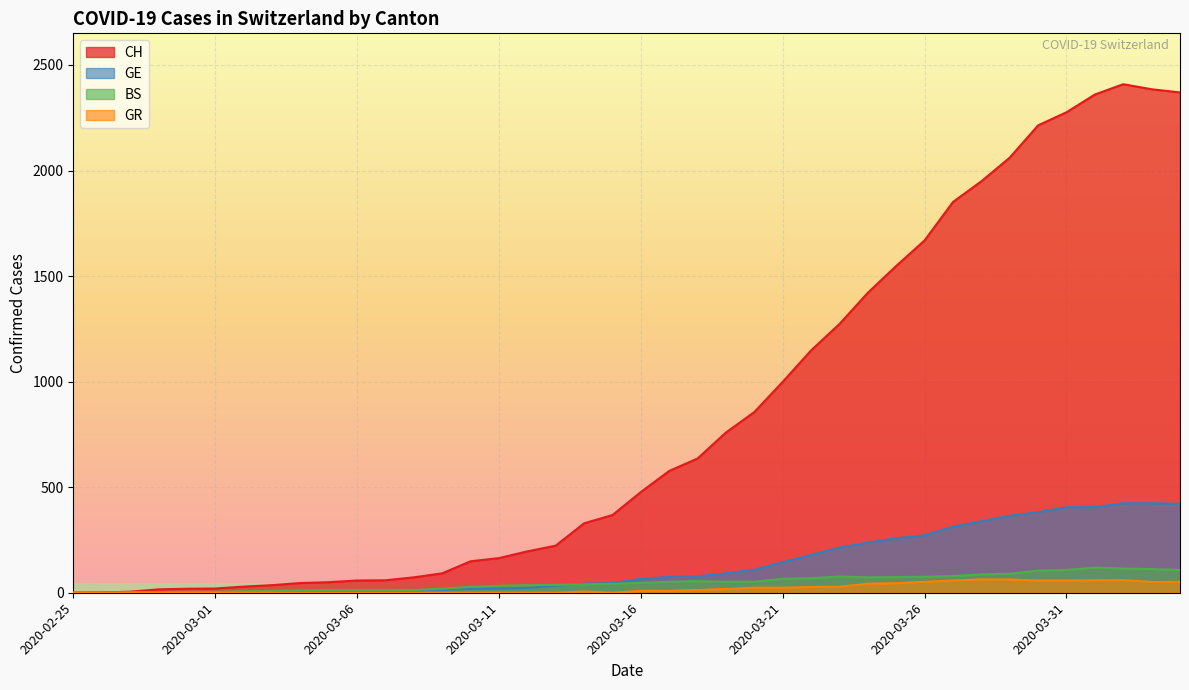

What is the label of the 36th point from the left?

2020-03-31